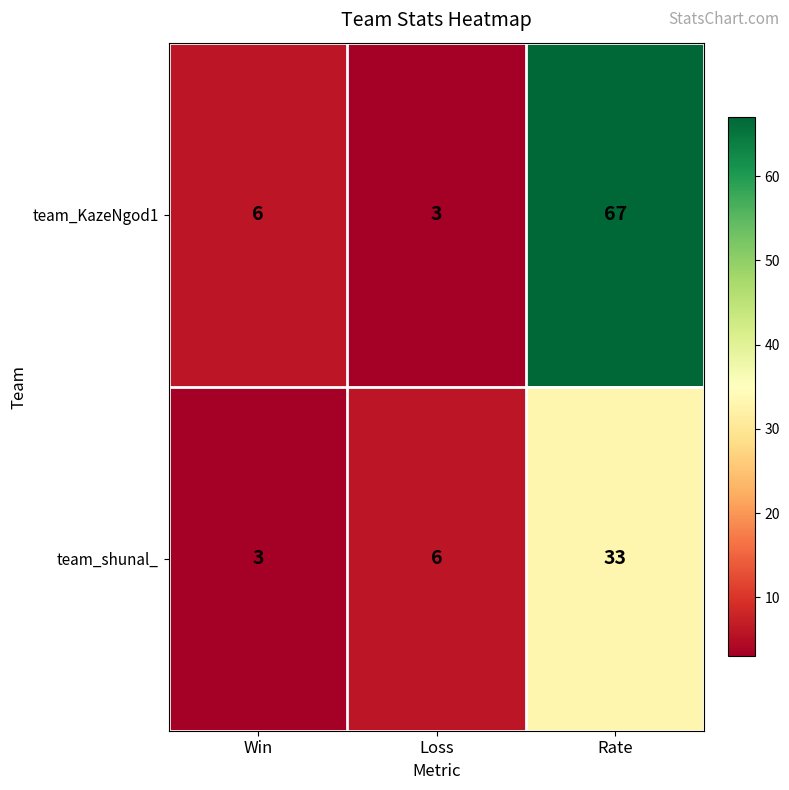

How many series are shown in this chart?

2